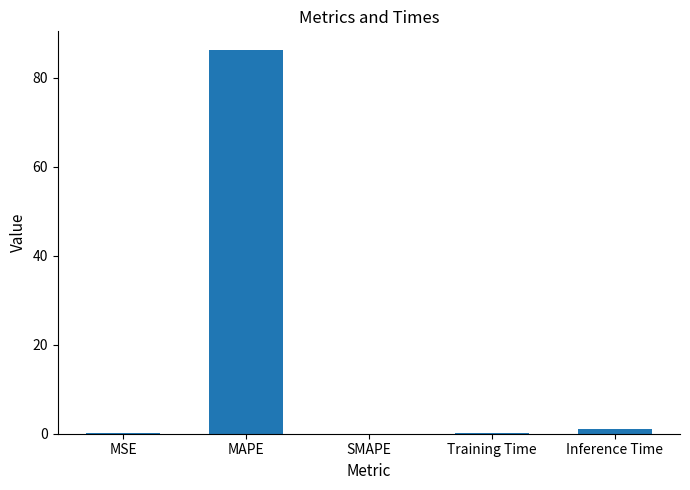

How many categories are shown in the chart?

5